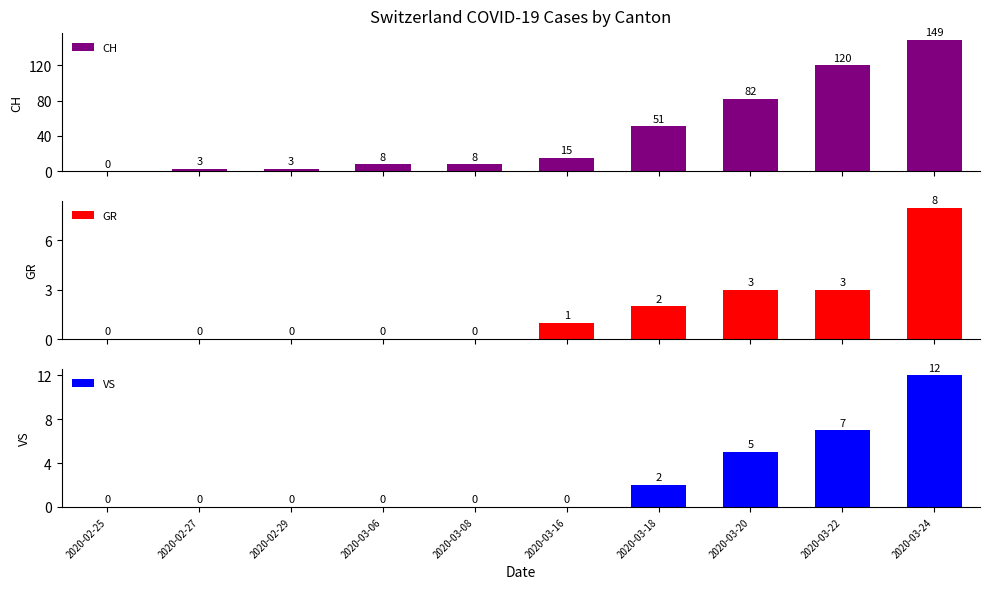

How many GR values are between 0 and 3?

9